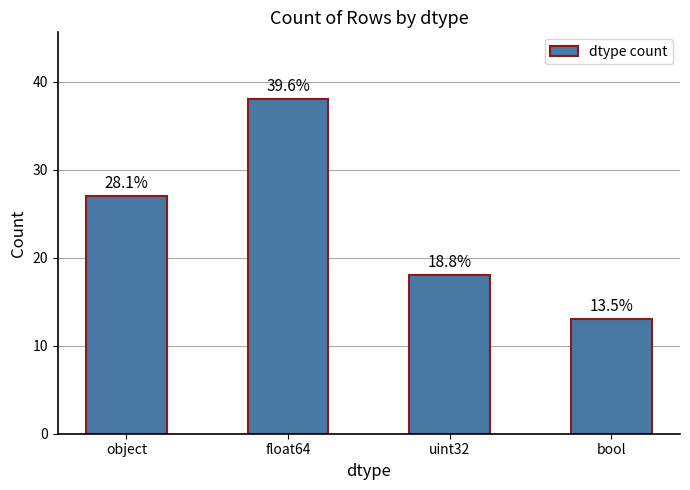

How many bars are there in total?

4